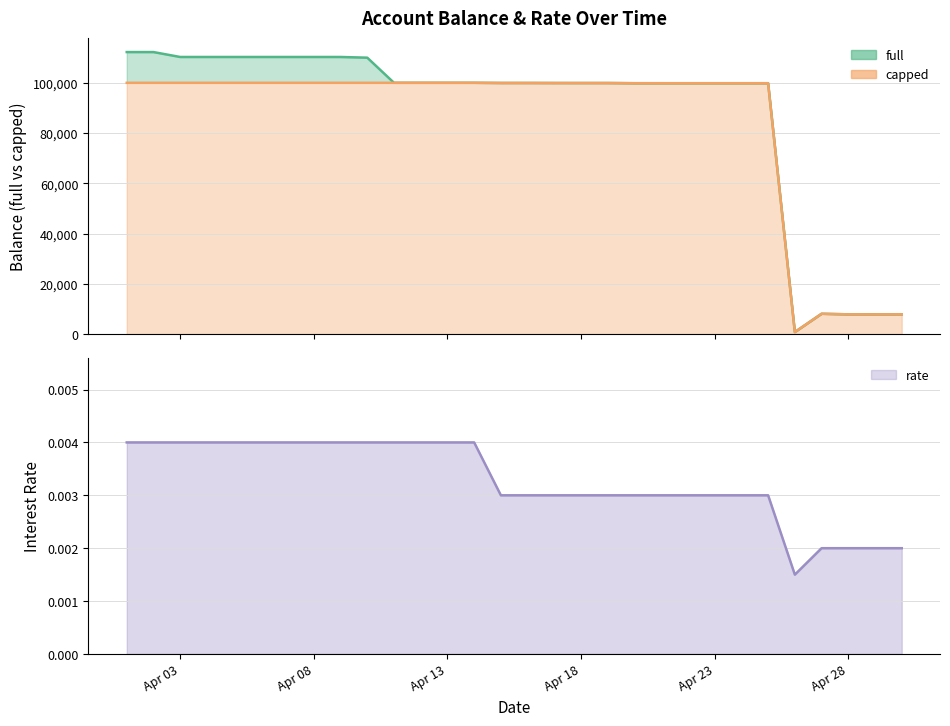

At which label does rate reach its peak?

Apr 03